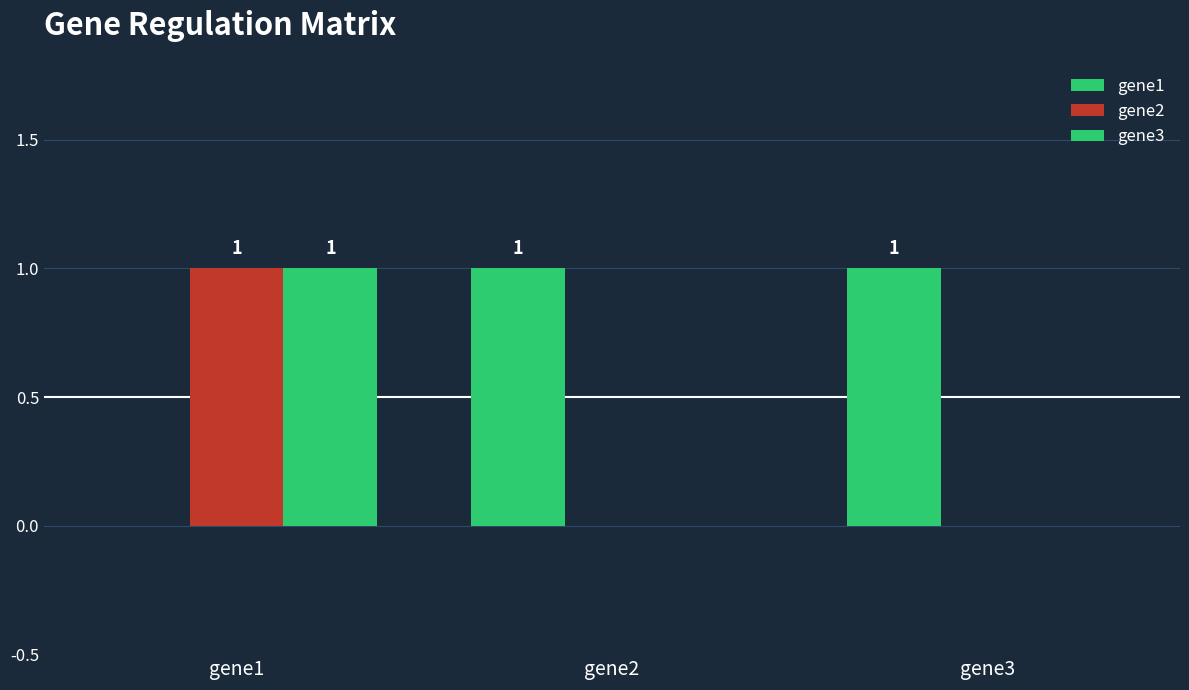

Which series changed the most between gene1 and gene3?

gene1